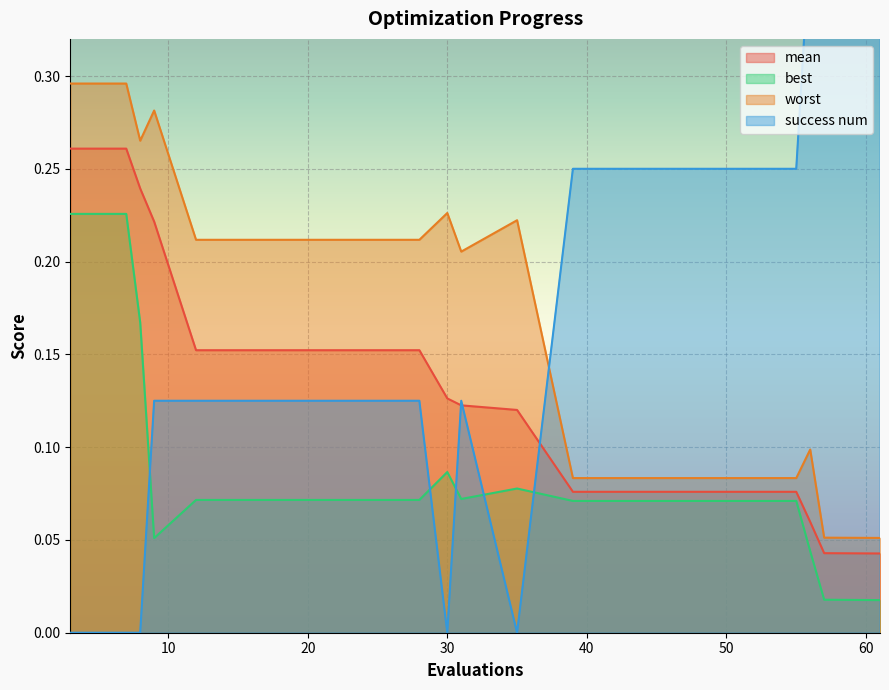

How many categories are shown in the chart?

20